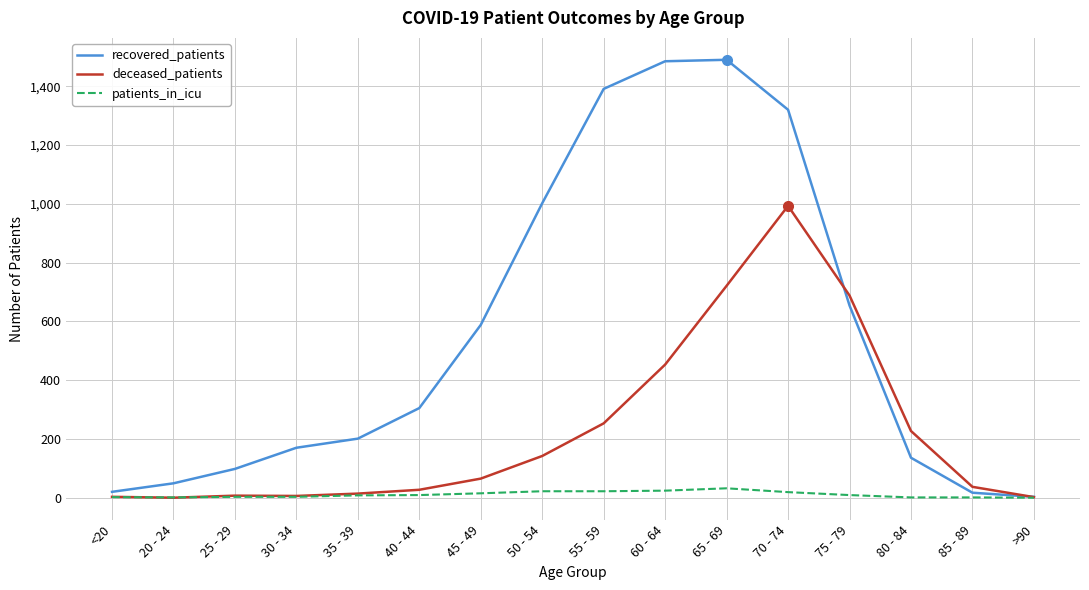

Is this an area chart (filled region under the line)?

No